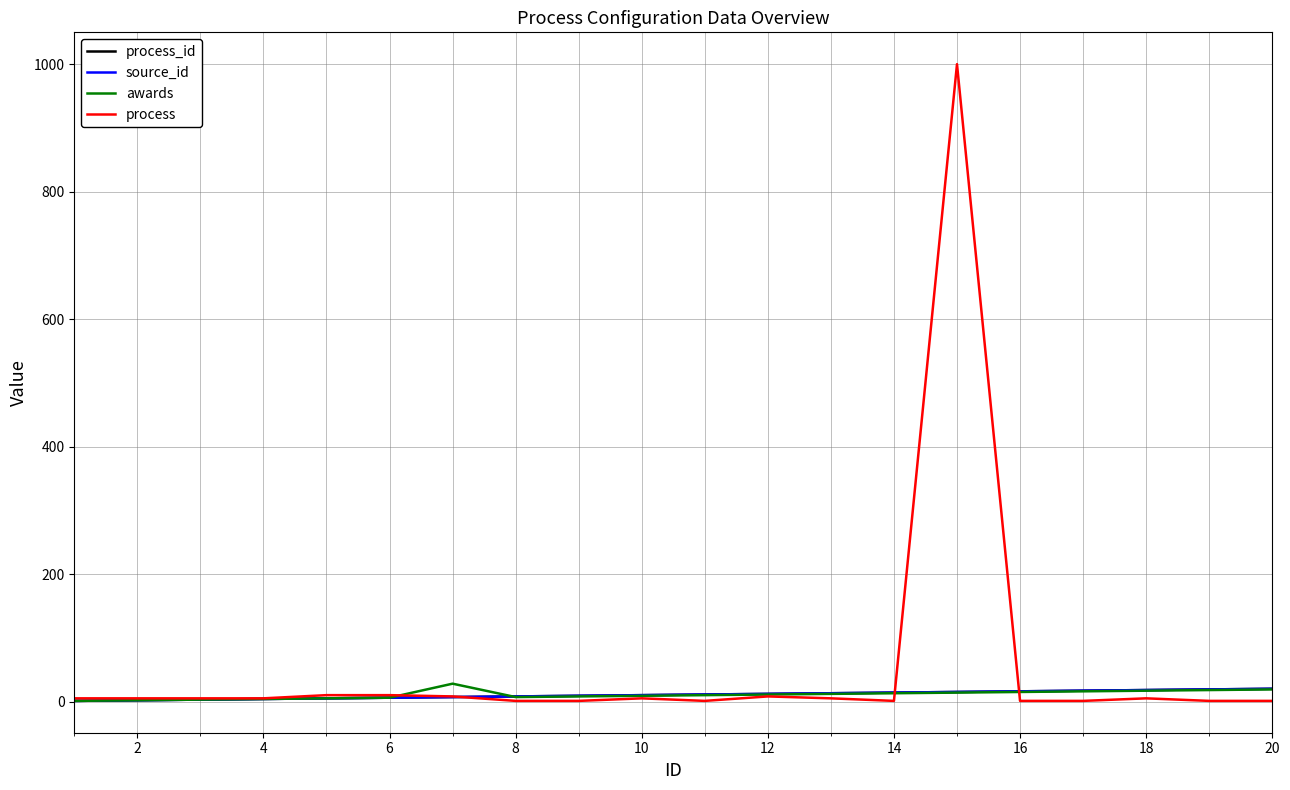

Reading left to right, transcribe all the data shown in this chart.

process_id: 1	2	3	4	5	6	7	8	9	10	11	12	13	14	15	16	17	18	19	20
source_id: 1	2	3	4	5	6	7	8	9	10	11	12	13	14	15	16	17	18	19	20
awards: 1	2	3	4	5	6	28	7	8	9	10	11	12	13	14	15	16	17	18	19
process: 5	5	5	5	10	10	8	1	1	5	1	8	5	1	1000	1	1	5	1	1